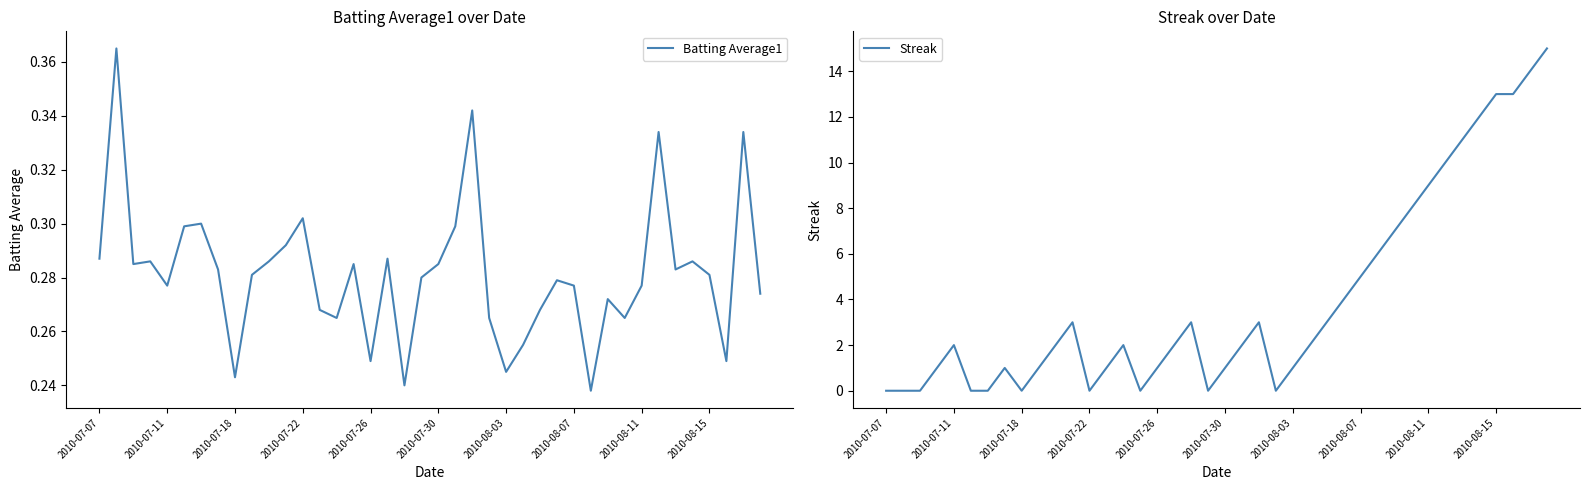

Does the chart display data point markers on the line(s)?

No